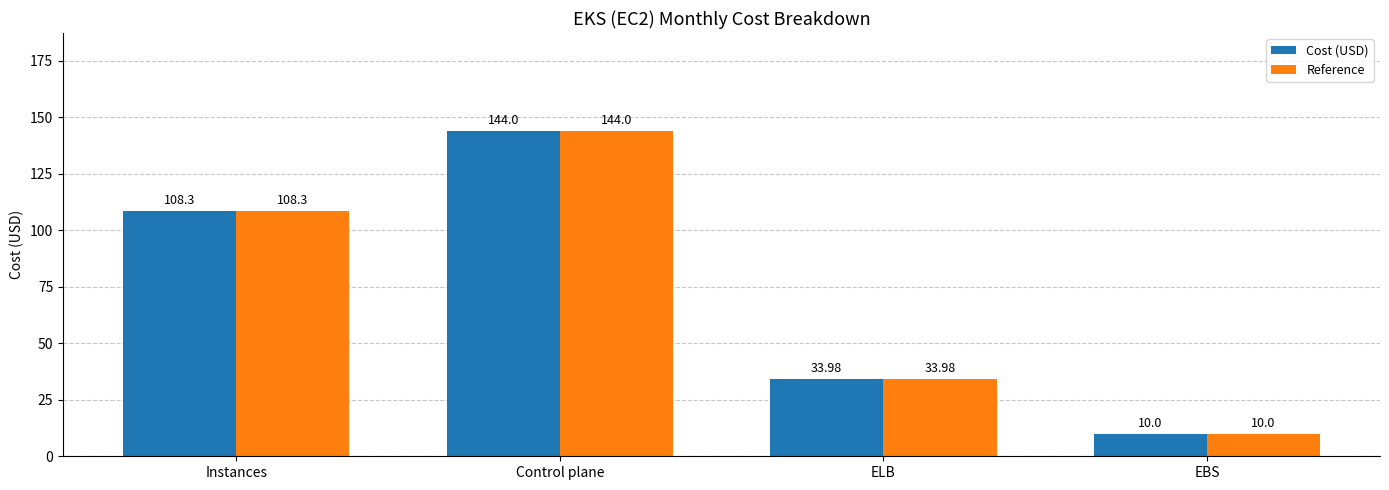

At which category is the sum across all series the highest?

Control plane